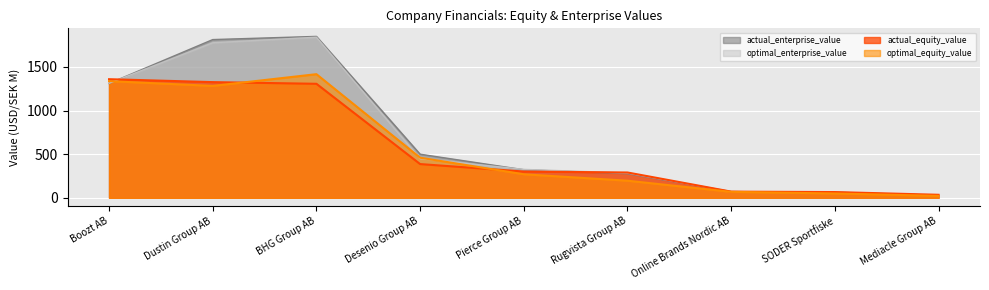

Where does the optimal_enterprise_value series first go above 325?

Boozt AB